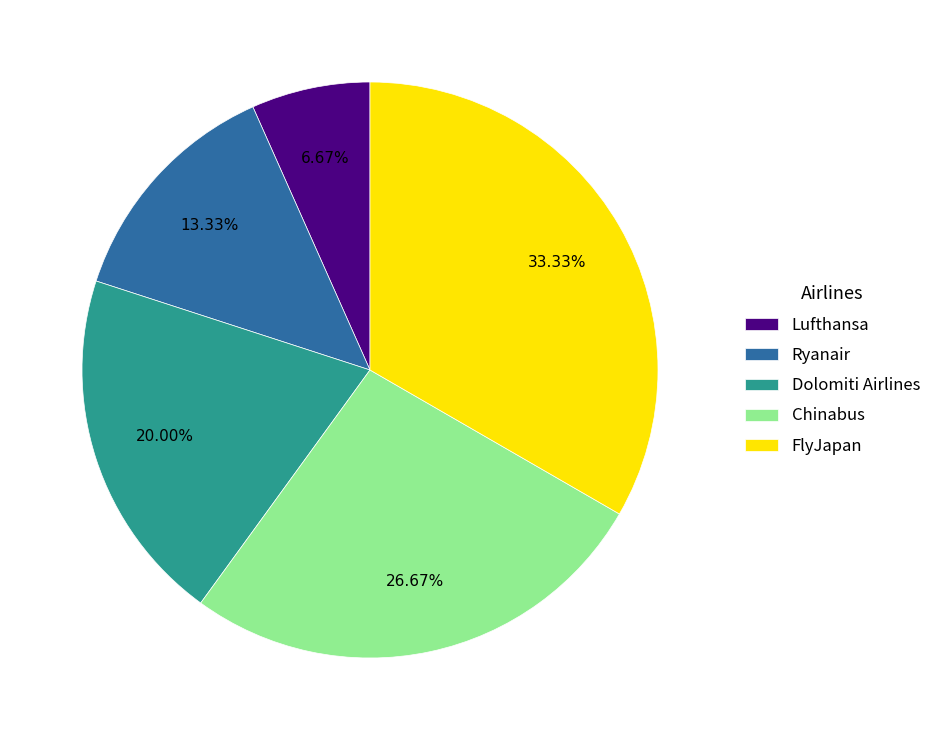

Does any single category account for the majority?

No